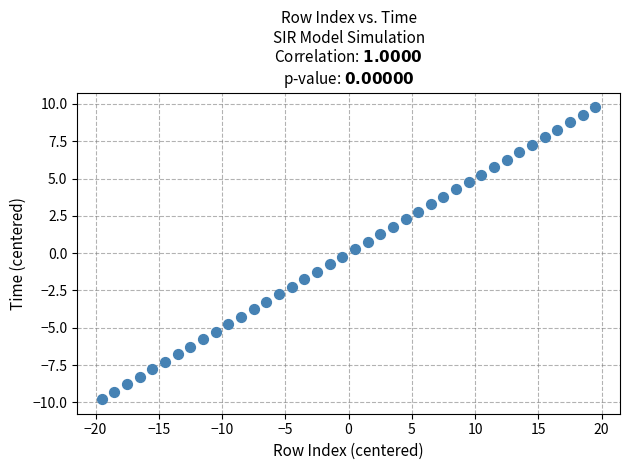

What is the range of Y values (max minus min)?

19.6